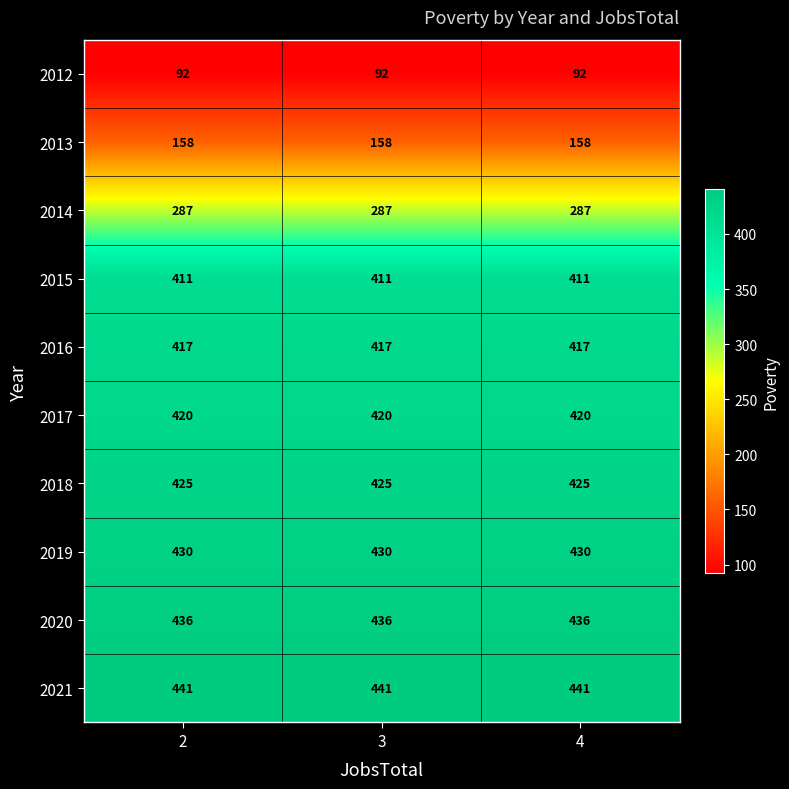

At 4, list the series in order from largest to smallest.

2021, 2020, 2019, 2018, 2017, 2016, 2015, 2014, 2013, 2012